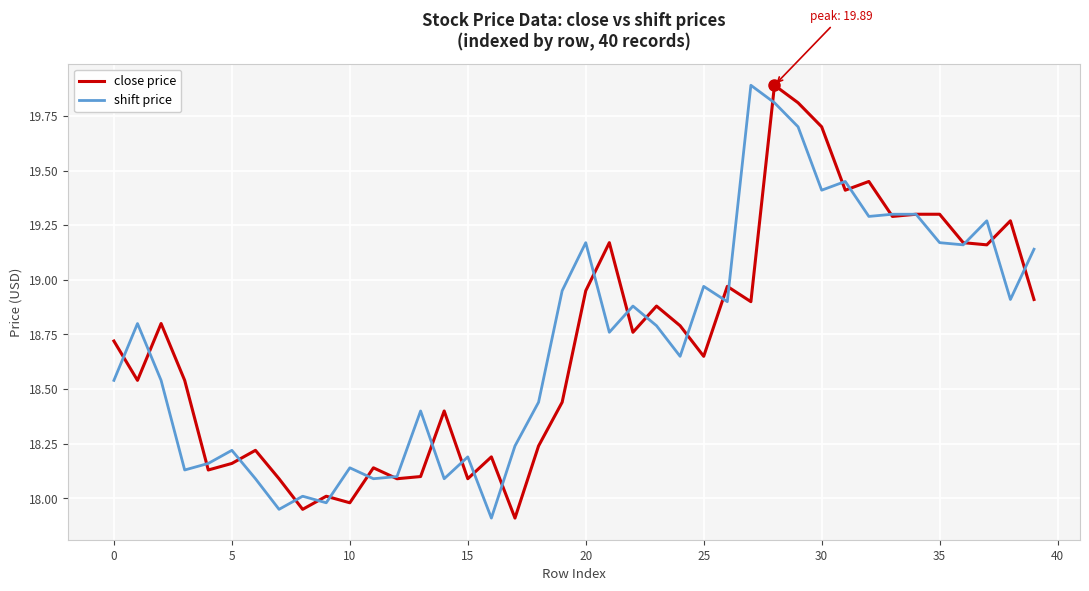

What is the average value of the shift price series?

18.7